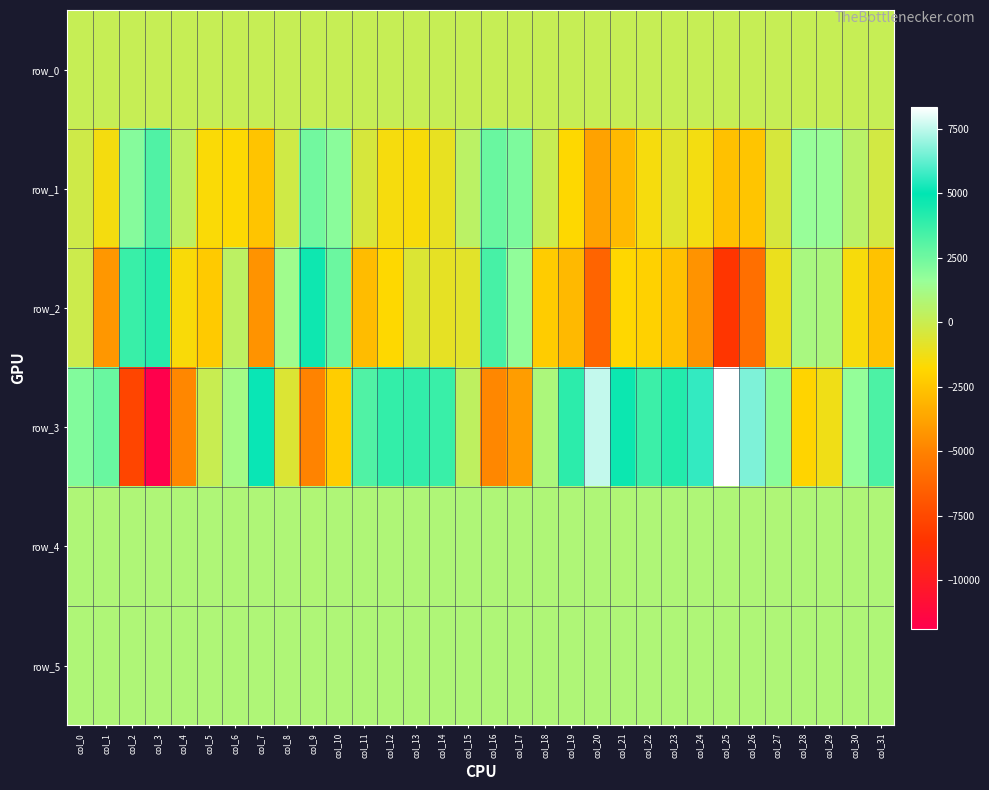

What is the sum of the row_3 values at col_12 and col_2?

-3826.0